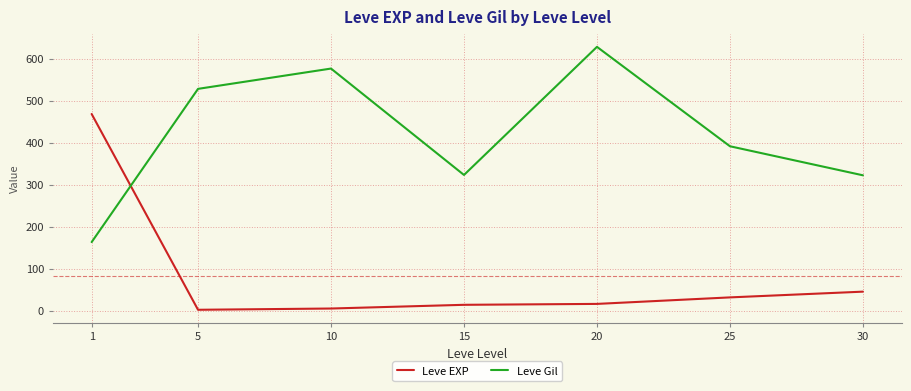

At how many categories does at least one series exceed 148?

7